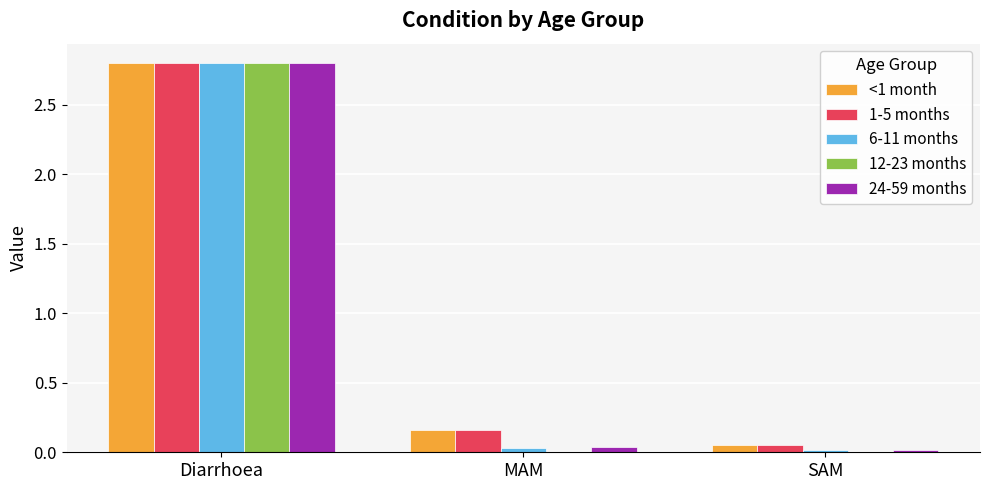

Which category has the highest value in the 24-59 months series?

Diarrhoea